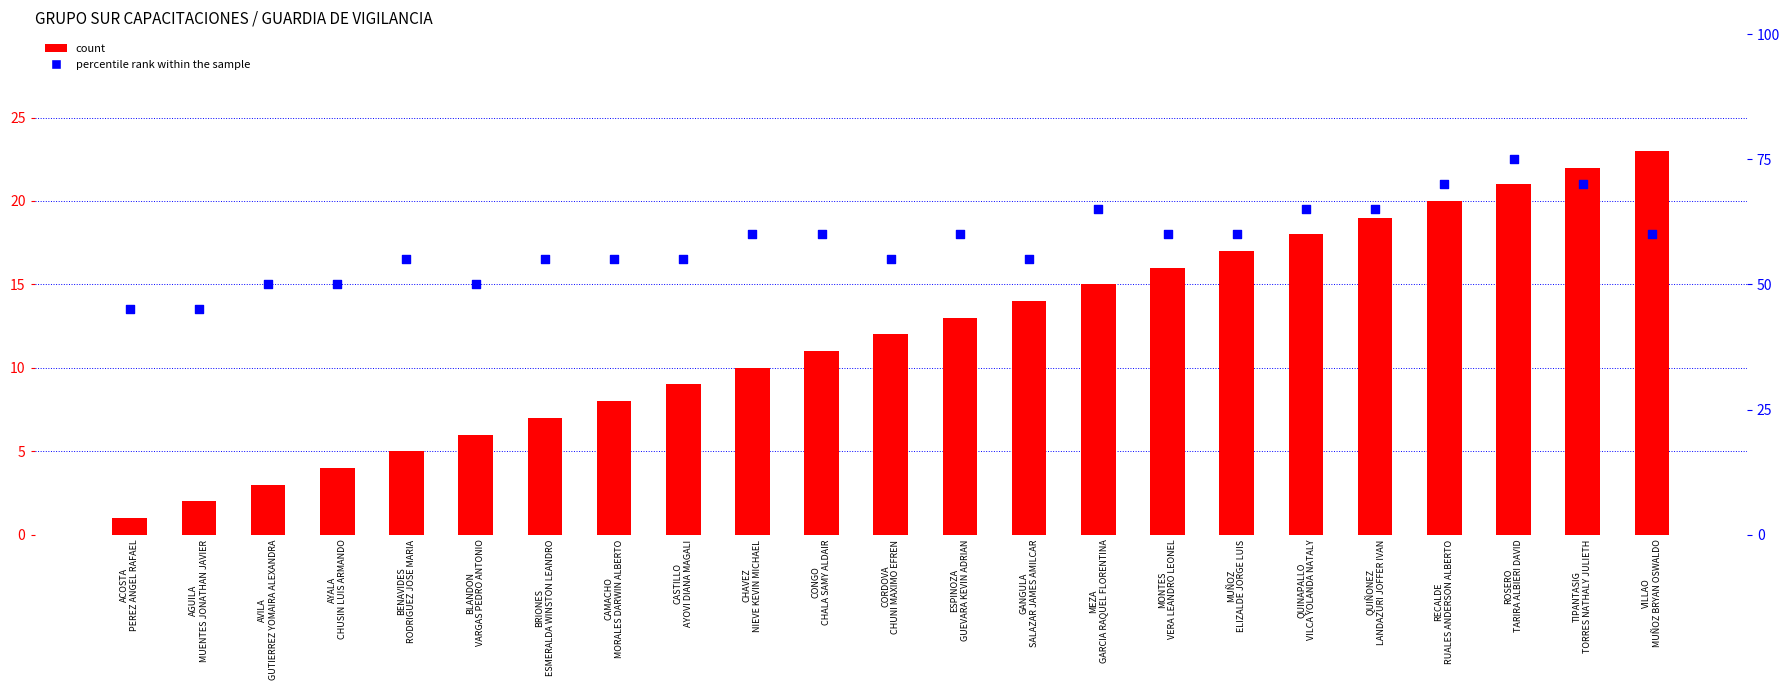

Which series reaches the maximum Y coordinate?

percentile rank within the sample